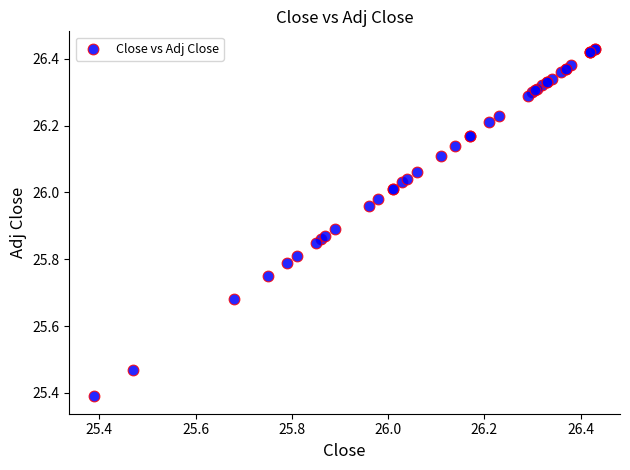

What Y value in the scatter plot is closest to 25?

25.4